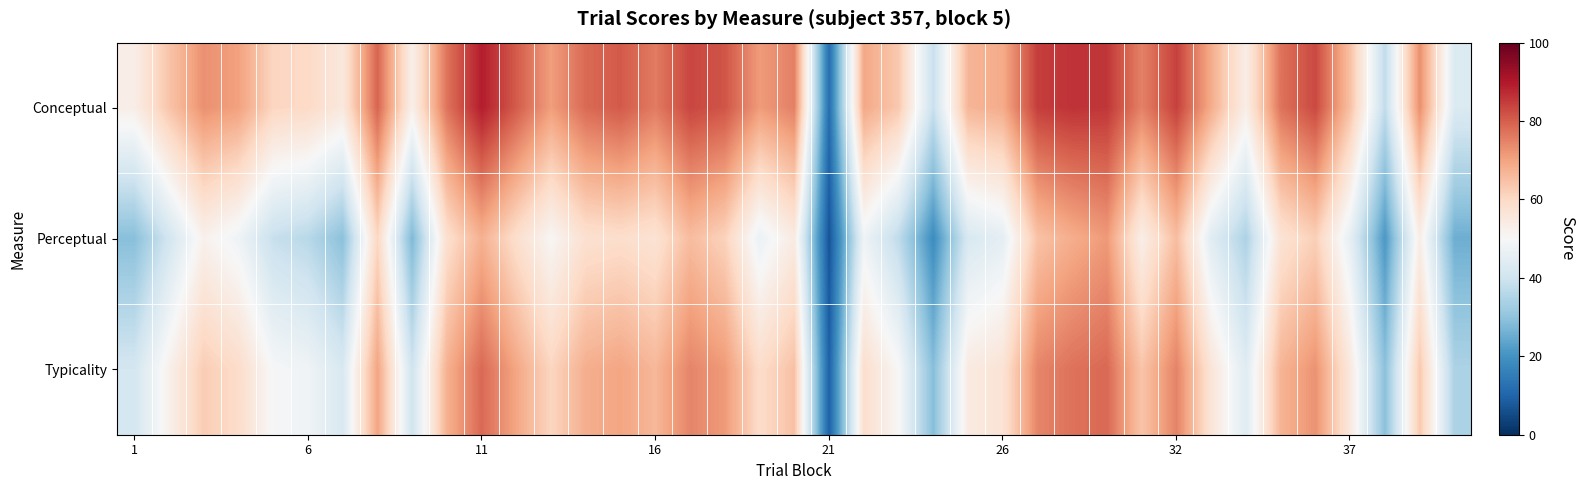

At which category is the sum across all series the highest?

28